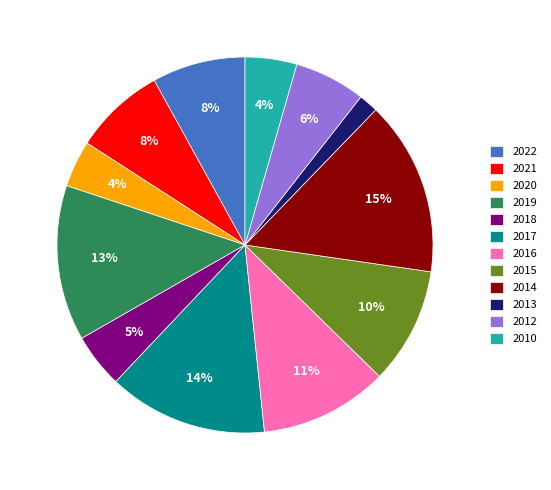

Approximately how many times larger is the value at 2020 compared to 2016?

0.4